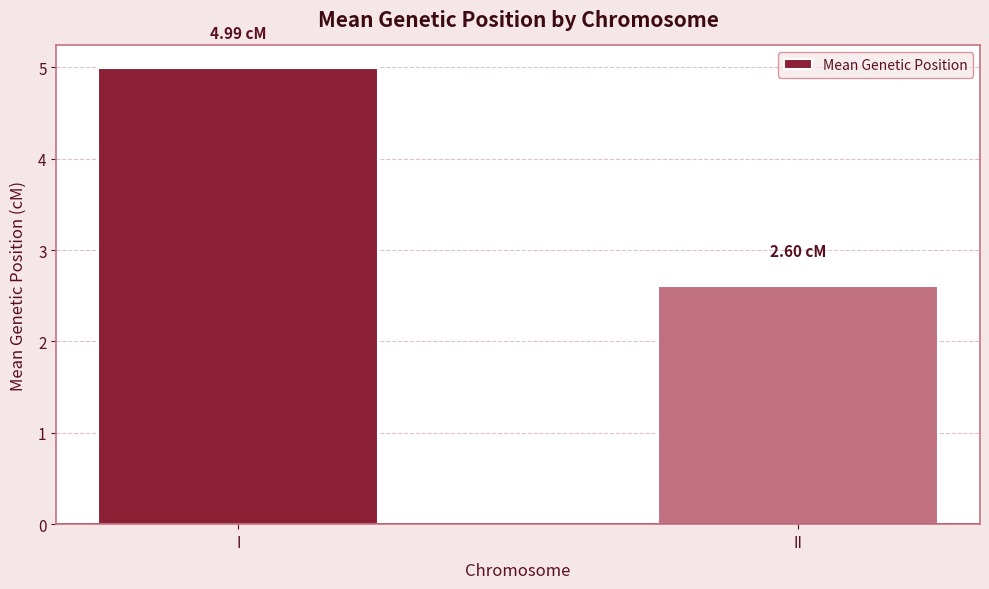

Approximately how many times larger is the value at I compared to II?

1.9